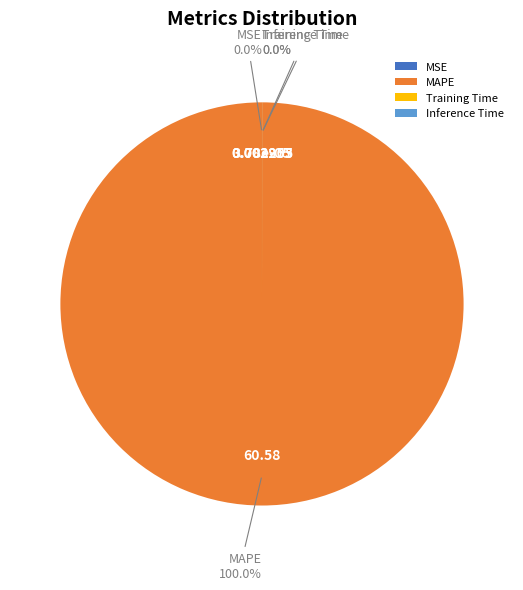

To the nearest percent, what is the average slice percentage?

25%